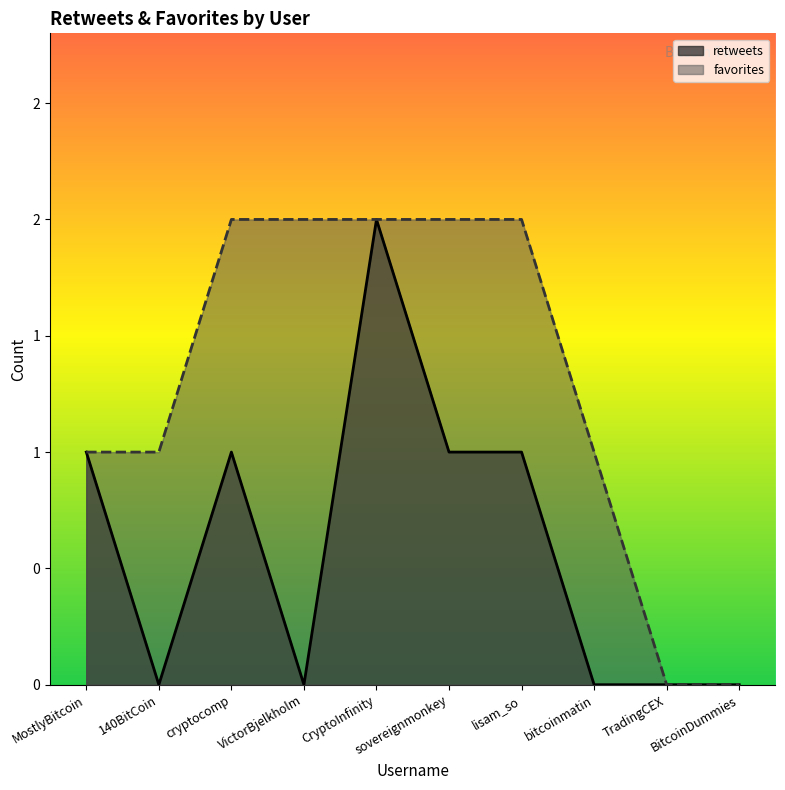

List the series in order of their overall mean, lowest first.

retweets, favorites